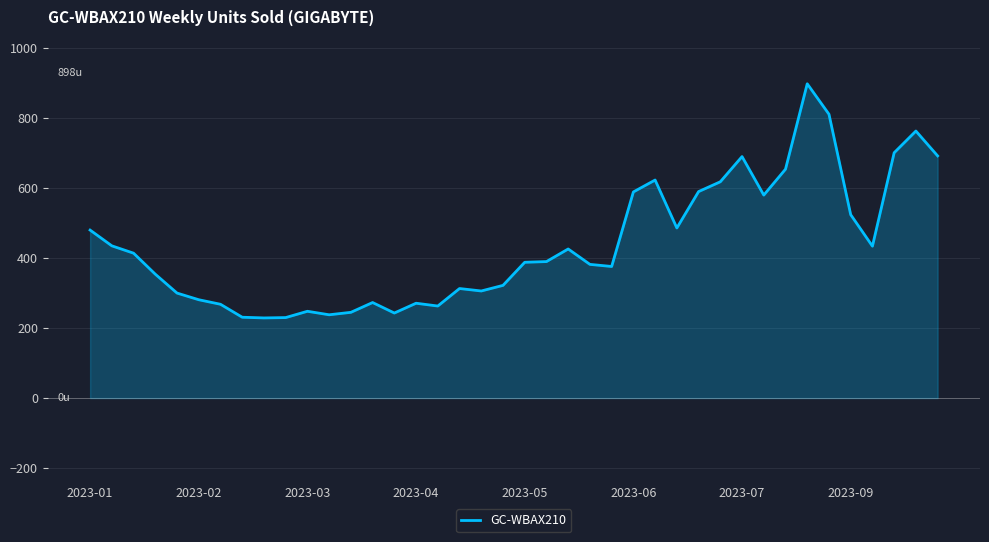

What is the greatest value displayed?

898